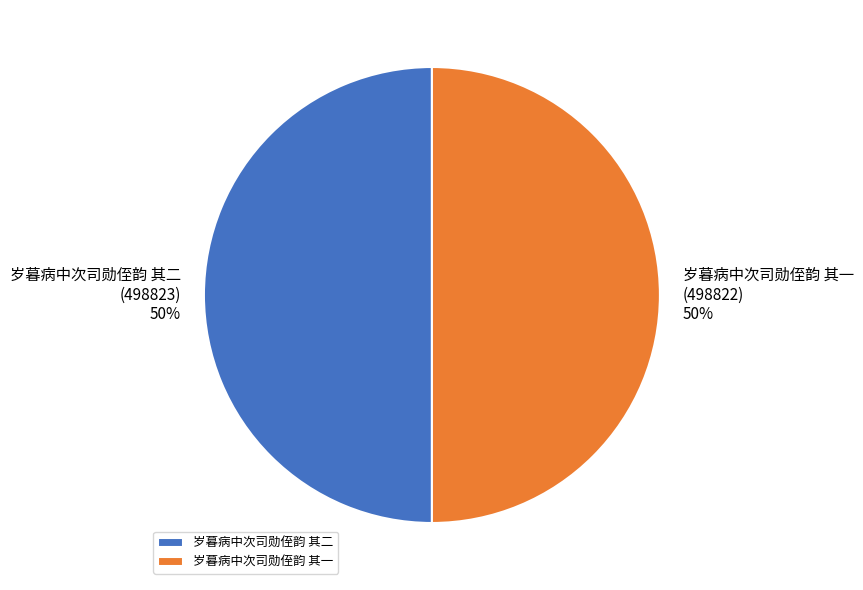

To the nearest percent, what is the average slice percentage?

50%